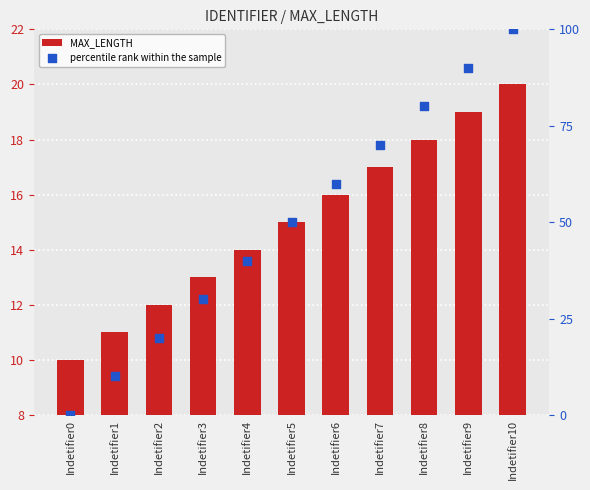

Which series has the largest Y range (max minus min)?

percentile rank within the sample